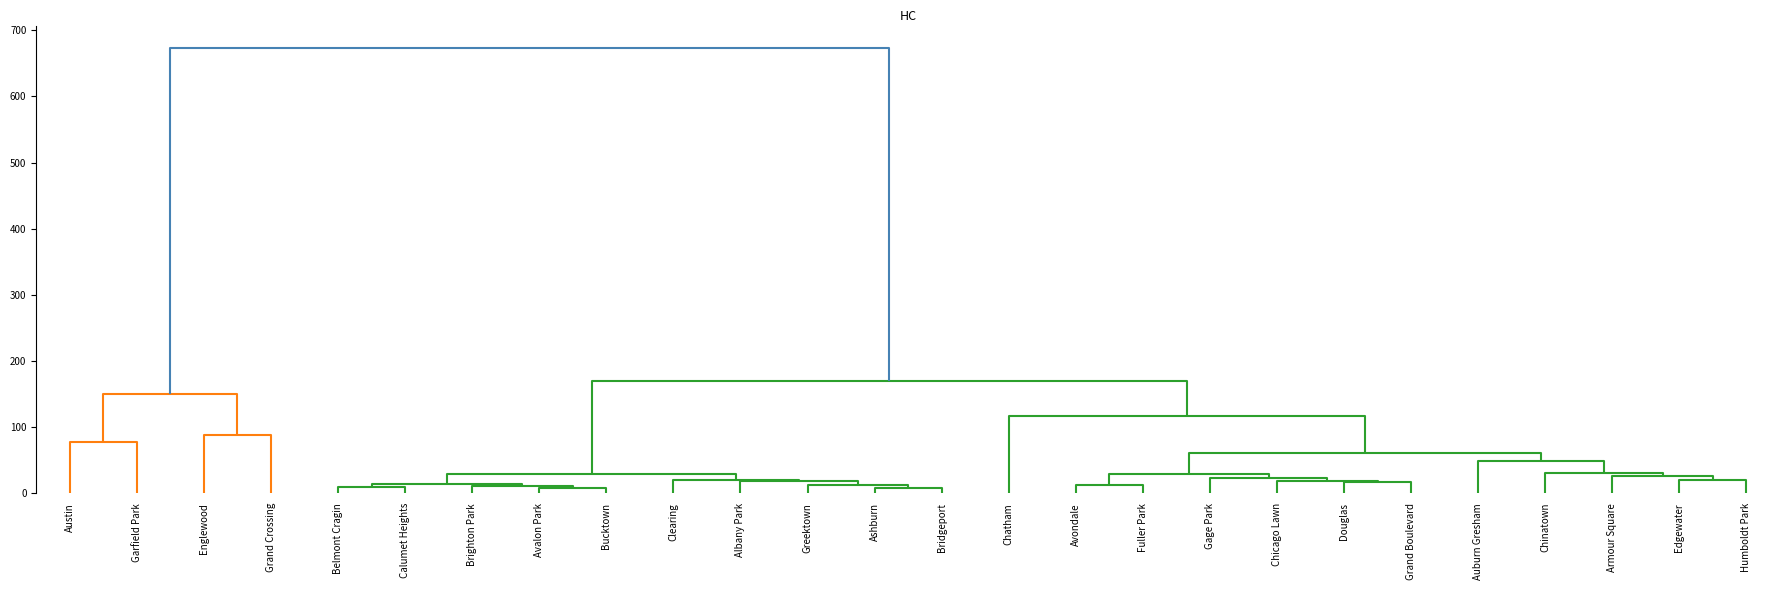

What is the difference between the maximum and second lowest values in the Belmont Cragin series?

10